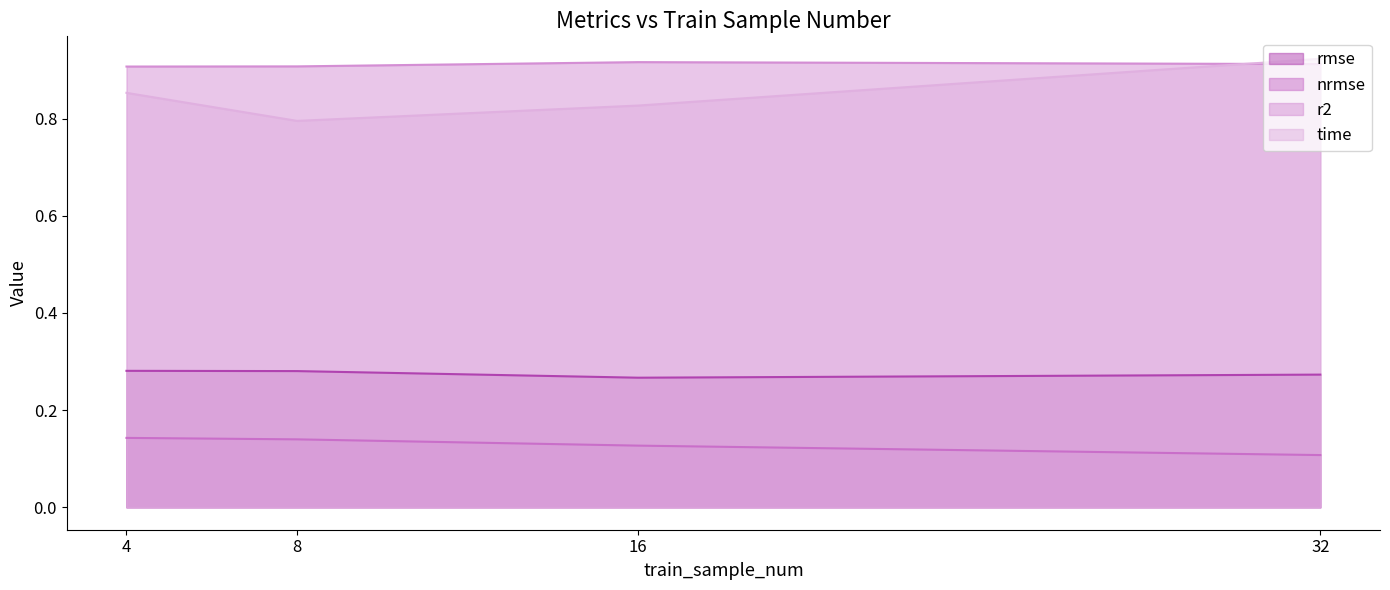

What is the total value across all series at 4?

2.2